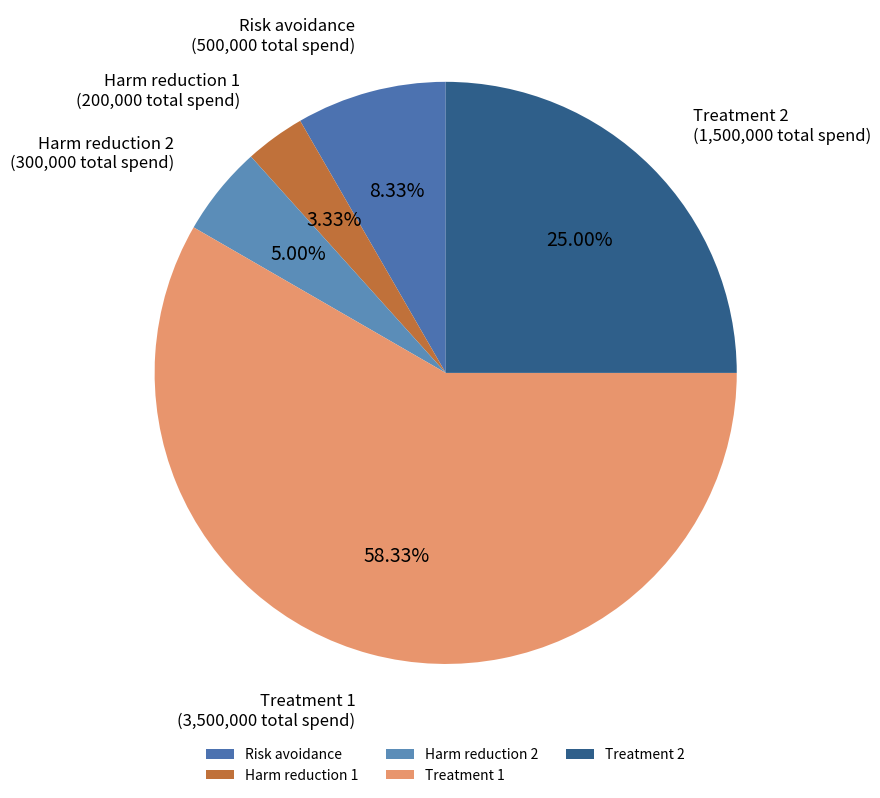

Does any single category account for the majority?

Yes